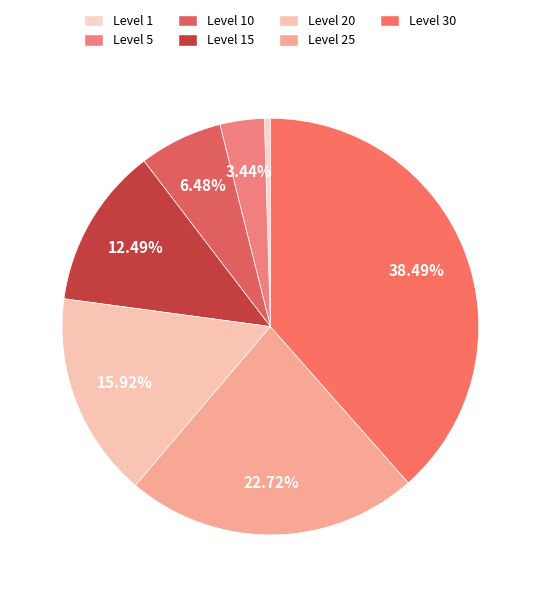

What percentage is the Level 20 slice, to the nearest percent?

16%